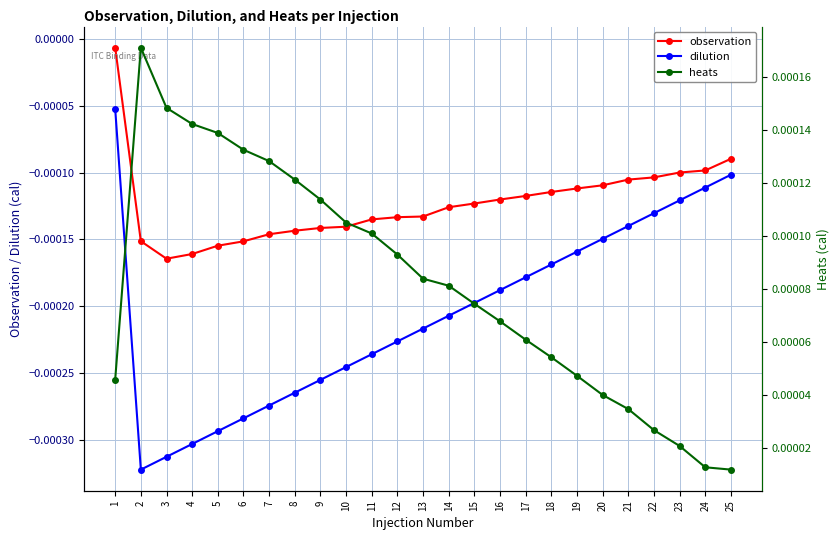

The heats series shows 0.0 at 15. True or false?

True